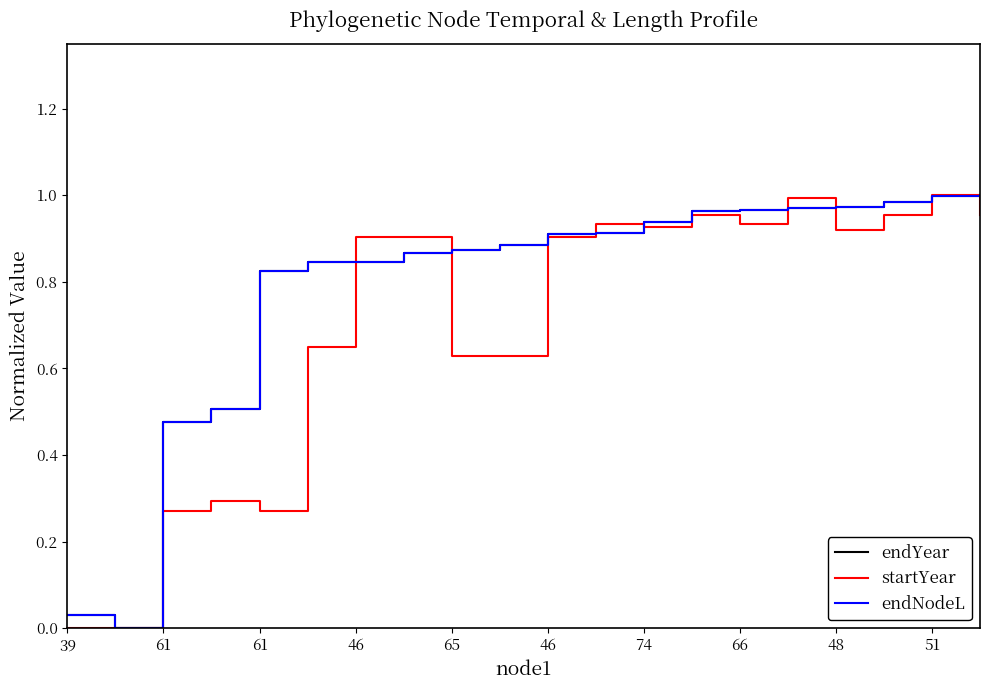

Does the chart display data point markers on the line(s)?

No